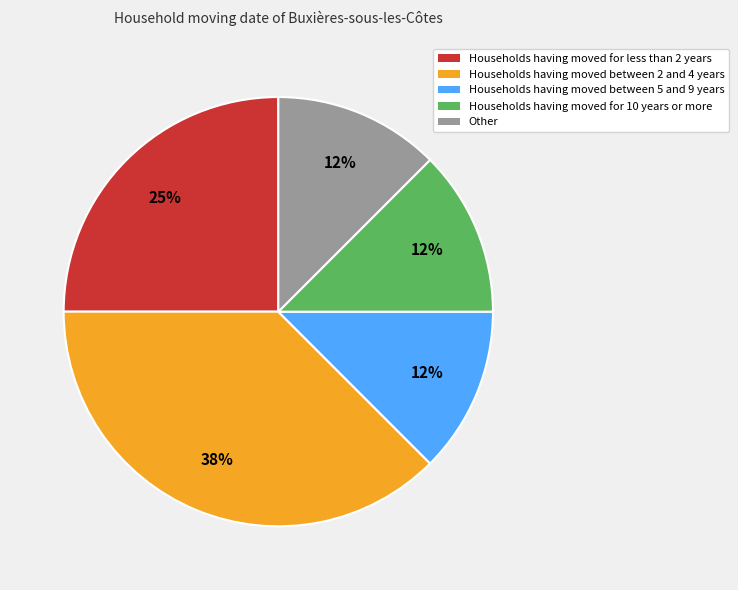

Is it true that Households having moved for 10 years or more is 1% of the pie?

False